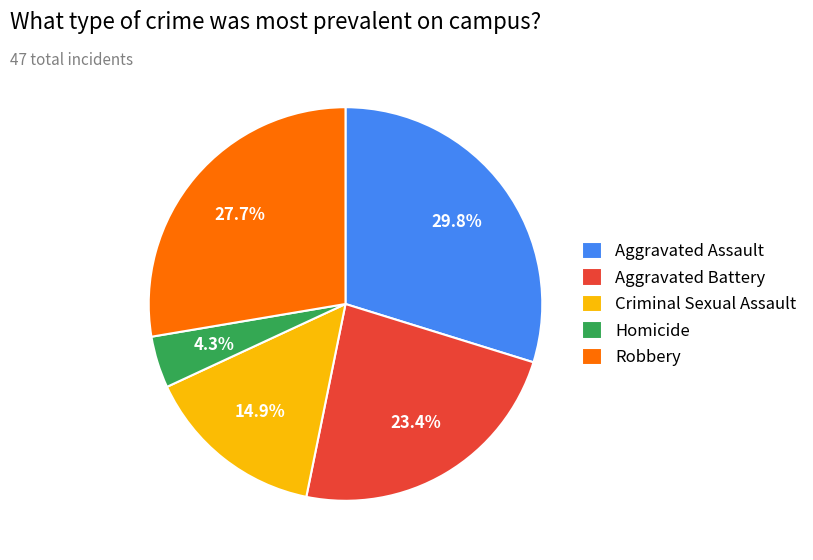

Is there a majority slice in this chart?

No